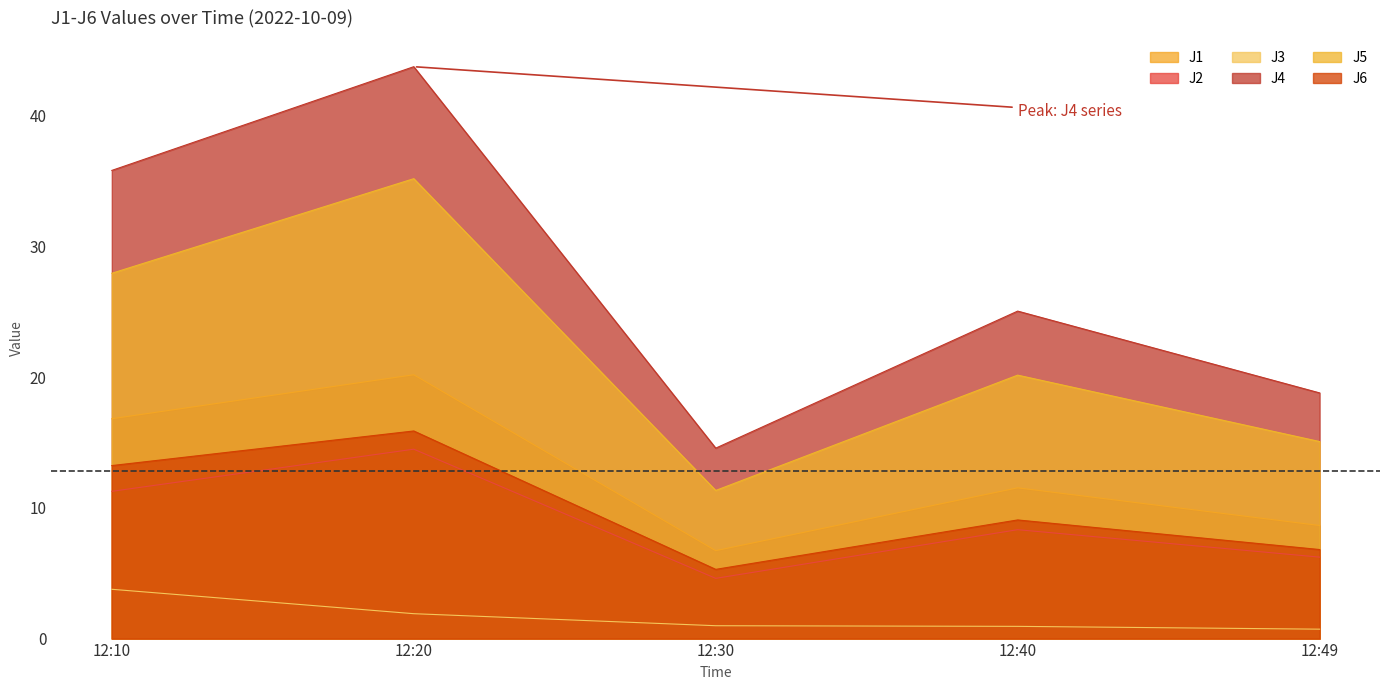

At which label does J4 reach its peak?

12:20